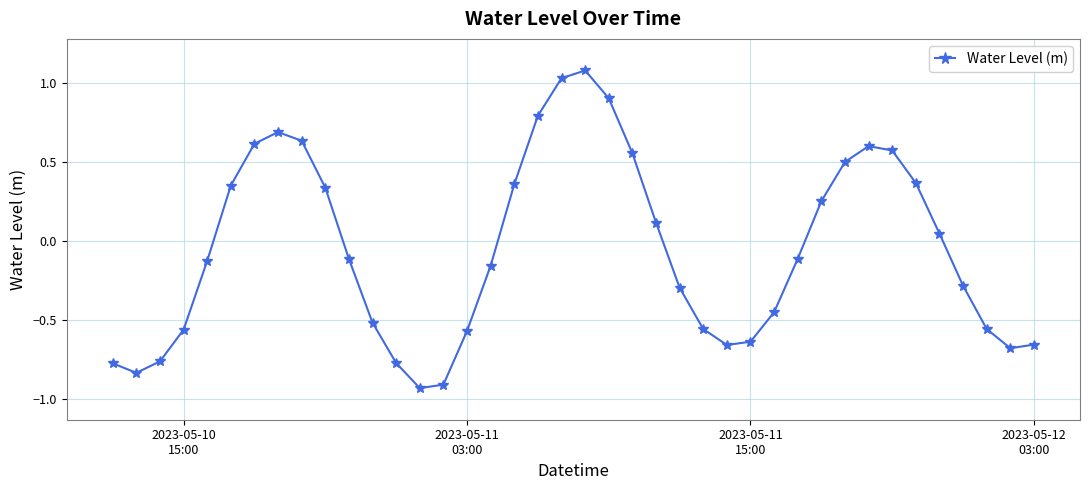

How many data points are less than 0?

22